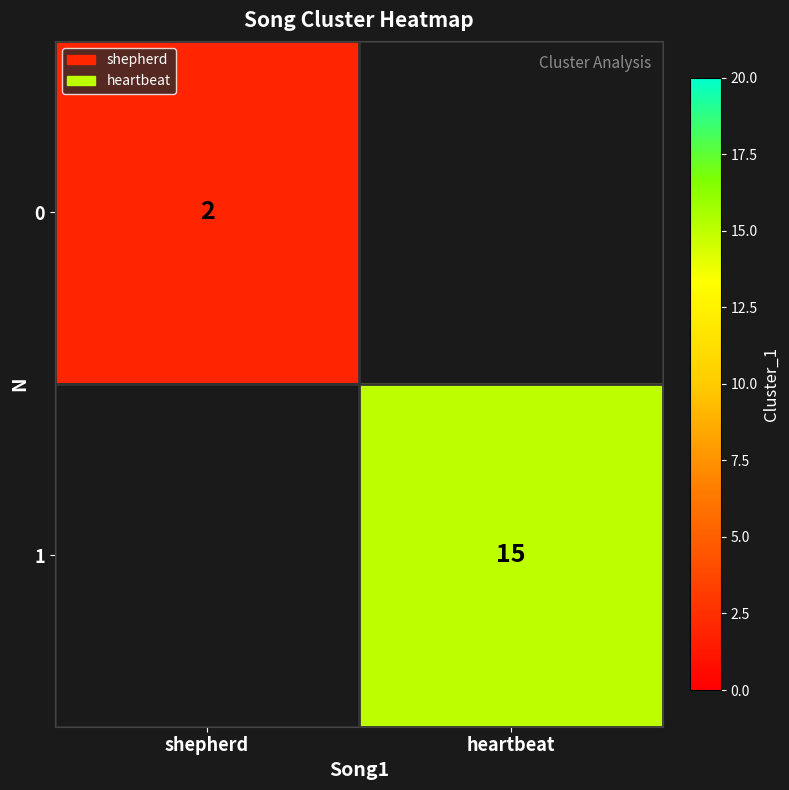

Is it true that 1 equals 7 at heartbeat?

False